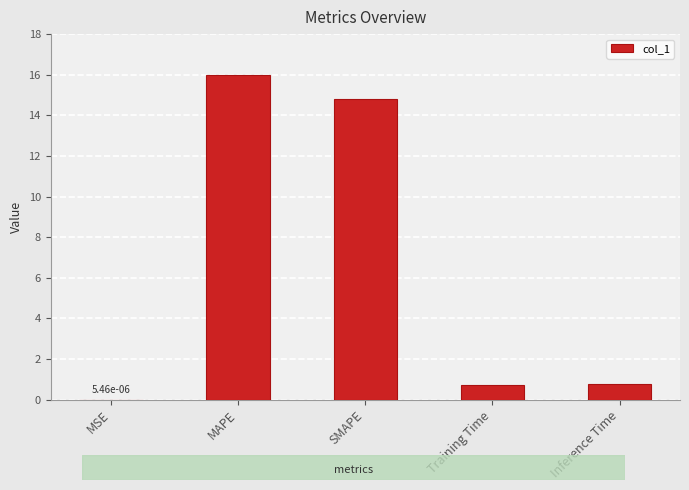

The value at MAPE is 16.0. True or false?

True